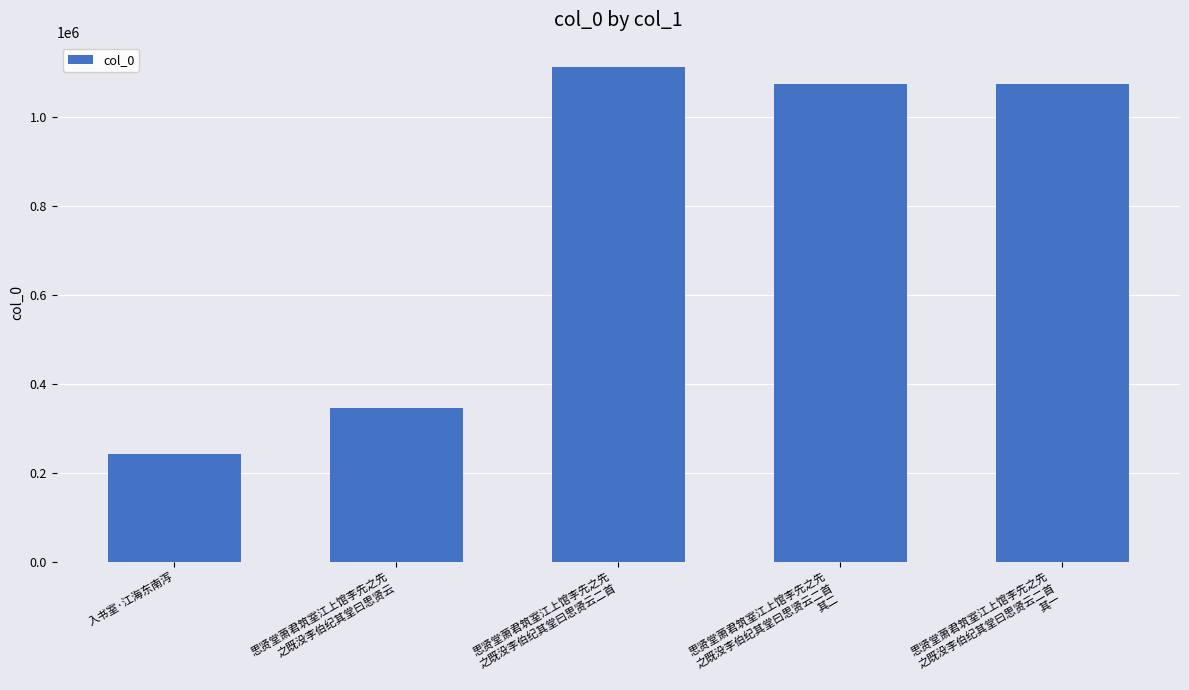

What is the minimum value shown in the chart?

242030